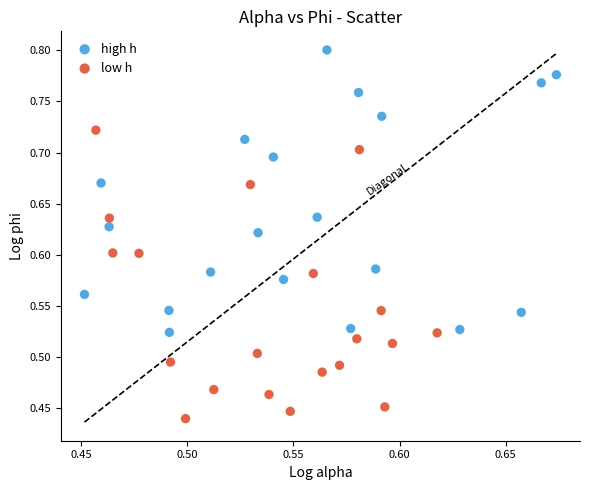

What are all the series names shown in the legend?

high h, low h